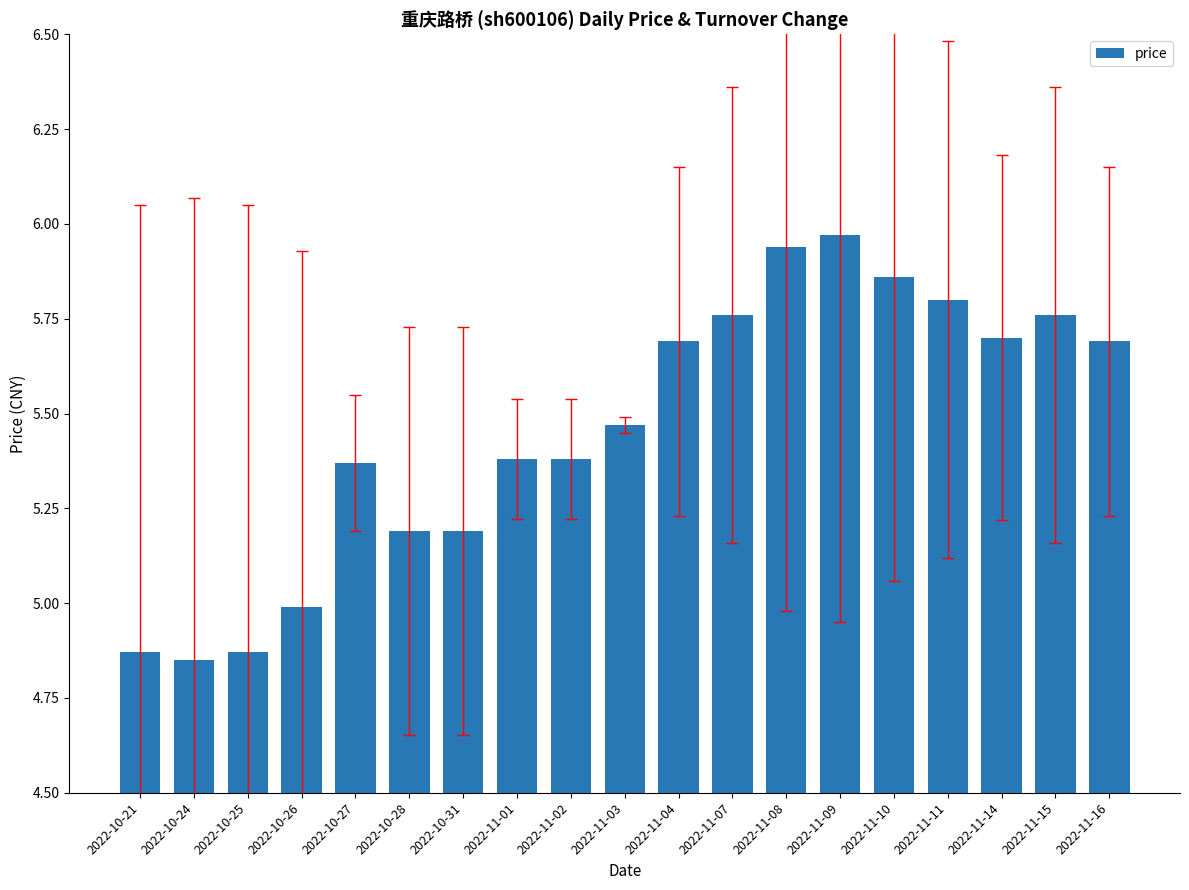

What is the difference between the maximum and minimum values?

1.1